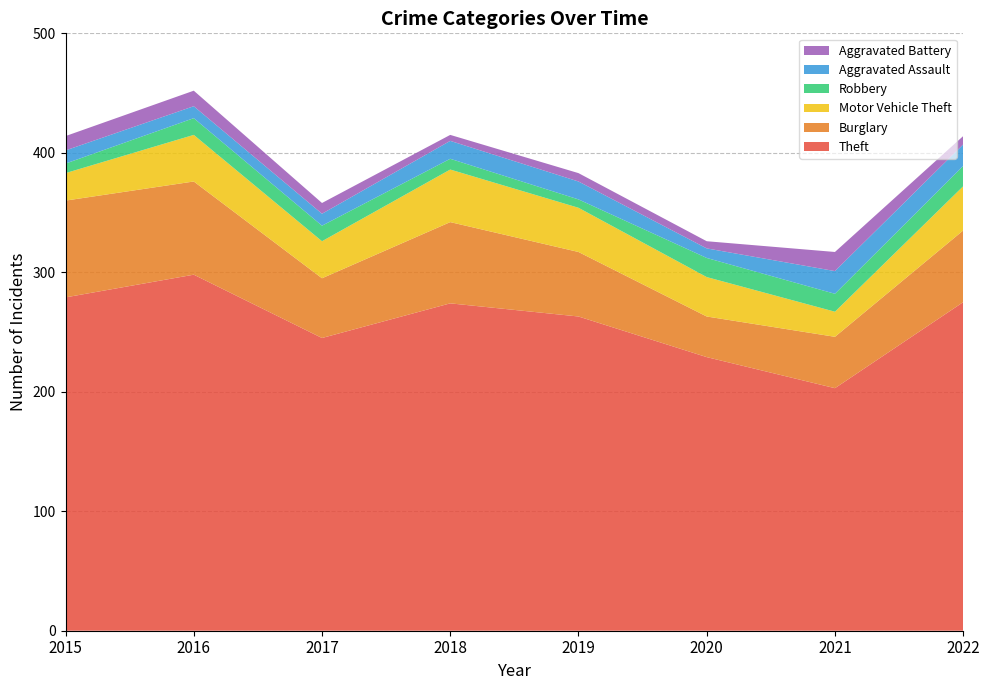

Reading left to right, extract all data points from this chart.

Theft: 2015=279	2016=298	2017=245	2018=274	2019=263	2020=229	2021=203	2022=275
Burglary: 2015=81	2016=78	2017=50	2018=68	2019=54	2020=34	2021=43	2022=60
Motor Vehicle Theft: 2015=23	2016=39	2017=31	2018=44	2019=37	2020=33	2021=21	2022=37
Robbery: 2015=8	2016=14	2017=13	2018=9	2019=7	2020=16	2021=15	2022=17
Aggravated Assault: 2015=11	2016=10	2017=10	2018=15	2019=15	2020=8	2021=19	2022=18
Aggravated Battery: 2015=12	2016=13	2017=9	2018=5	2019=7	2020=6	2021=16	2022=7